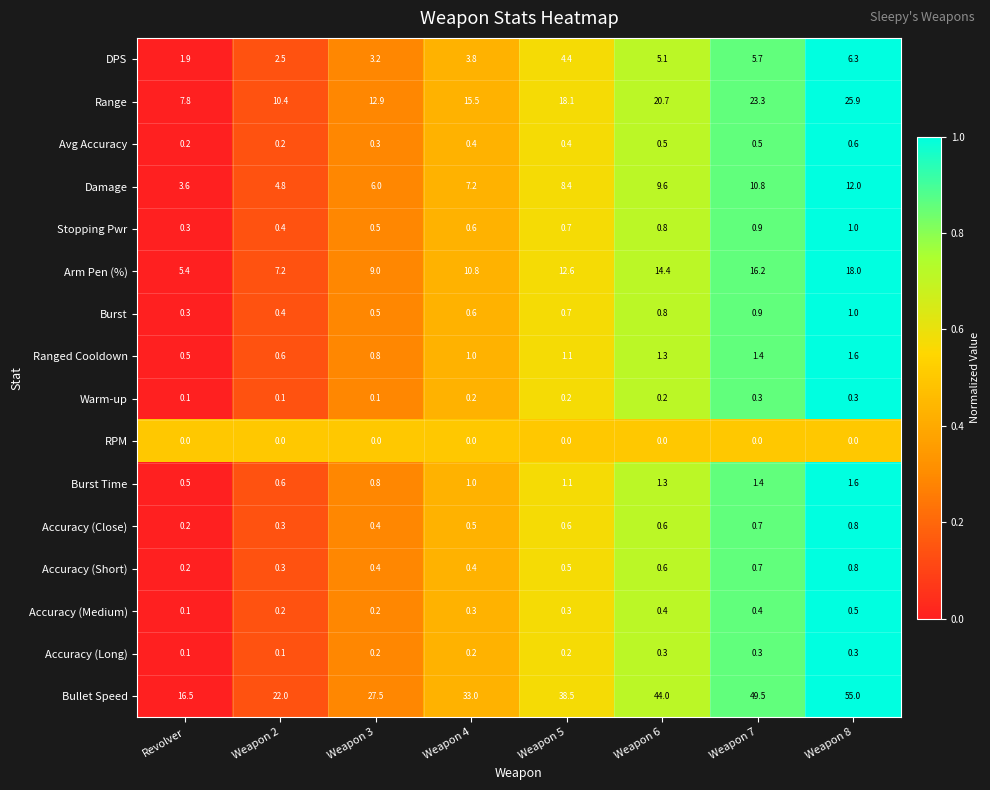

What is the difference between the second highest and minimum values in the Range series?

15.5